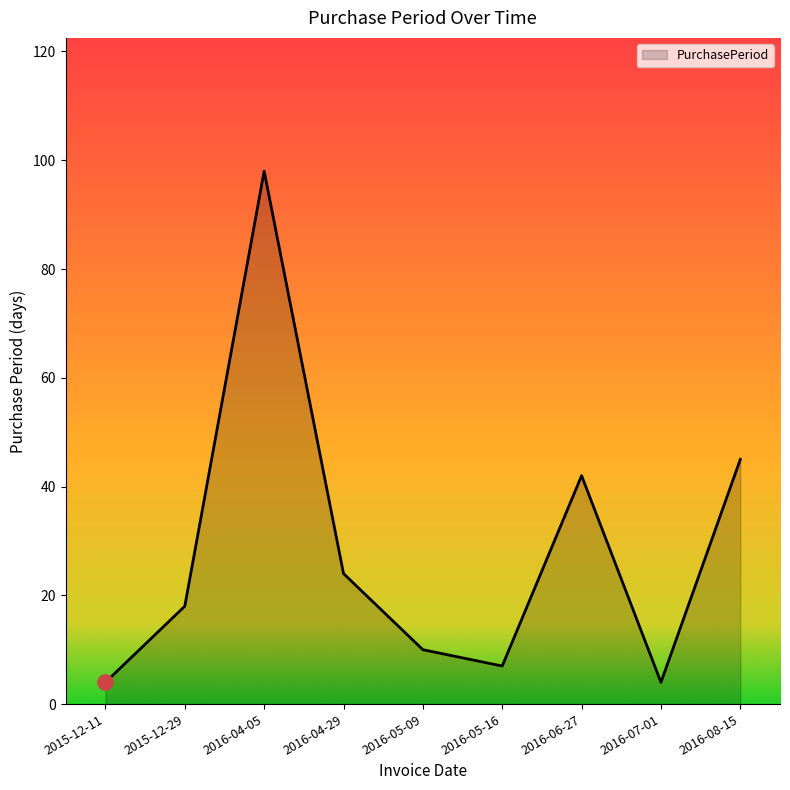

What is the change in value from 2015-12-29 to 2016-04-29?

+6